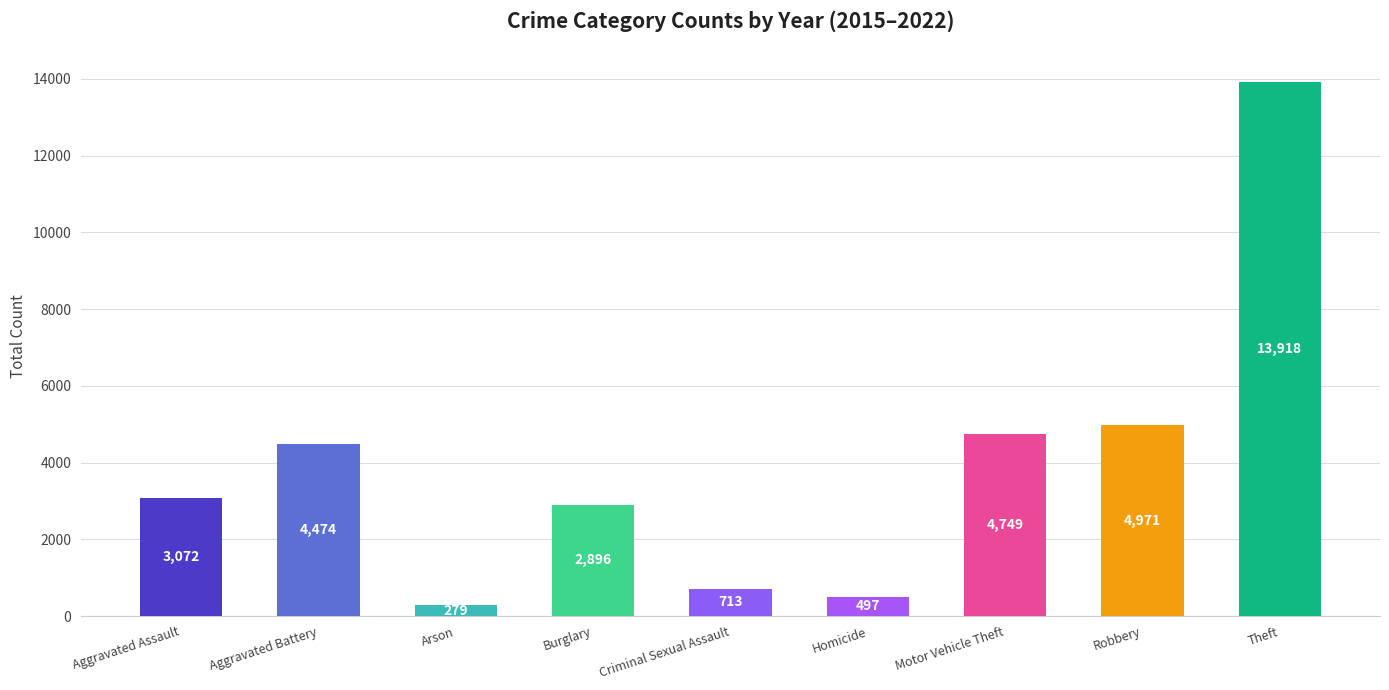

What is the minimum value shown in the chart?

279